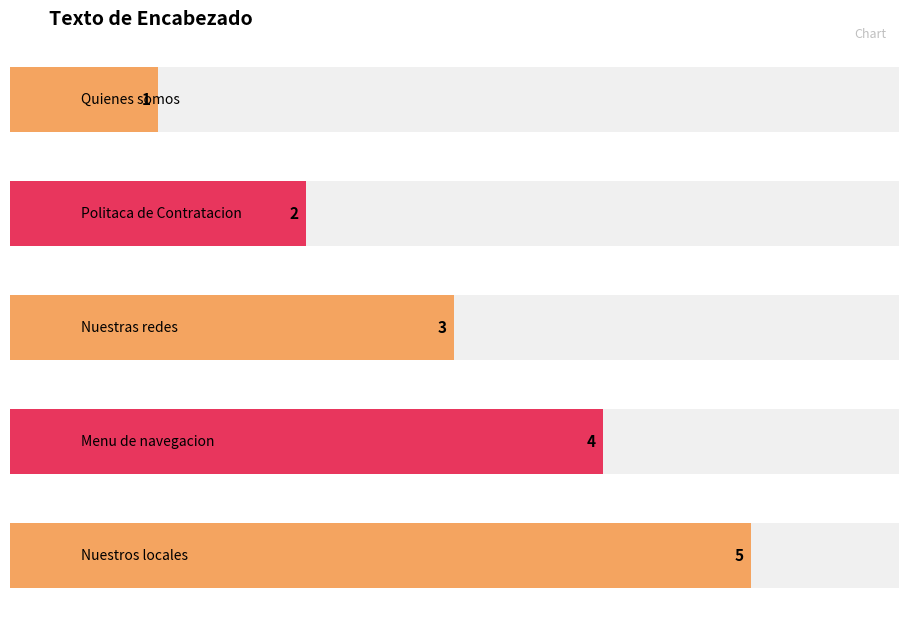

What is the sum of the values at Politaca de Contratacion and Nuestros locales?

7